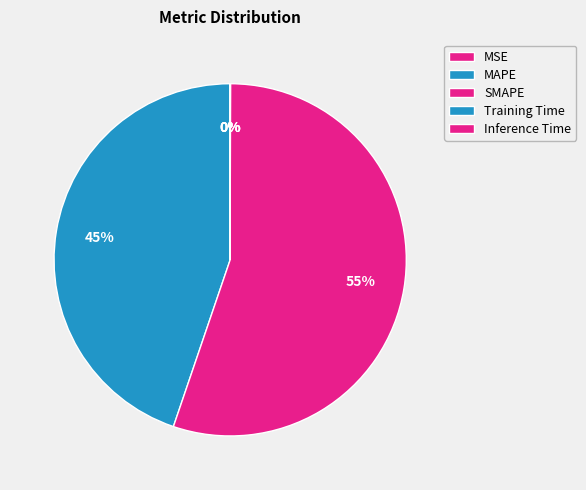

How many slices are in this pie chart?

5